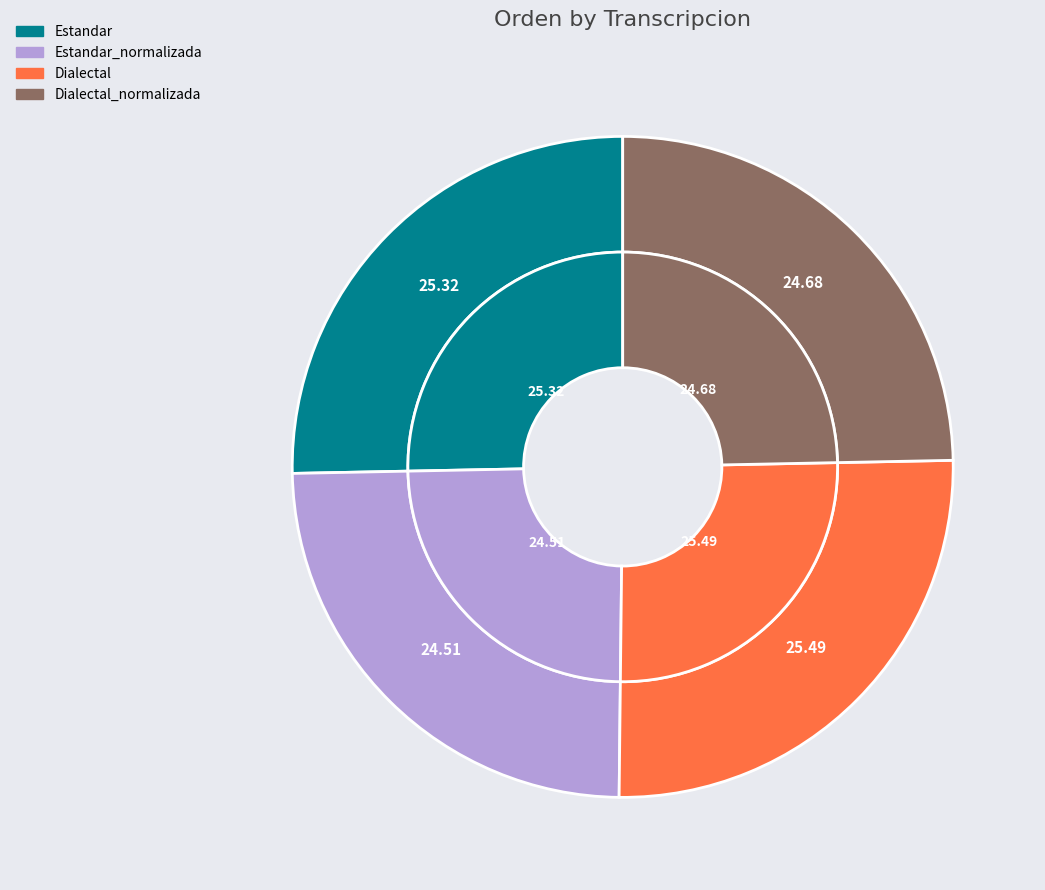

Which category has the smallest portion of the pie?

Estandar_normalizada